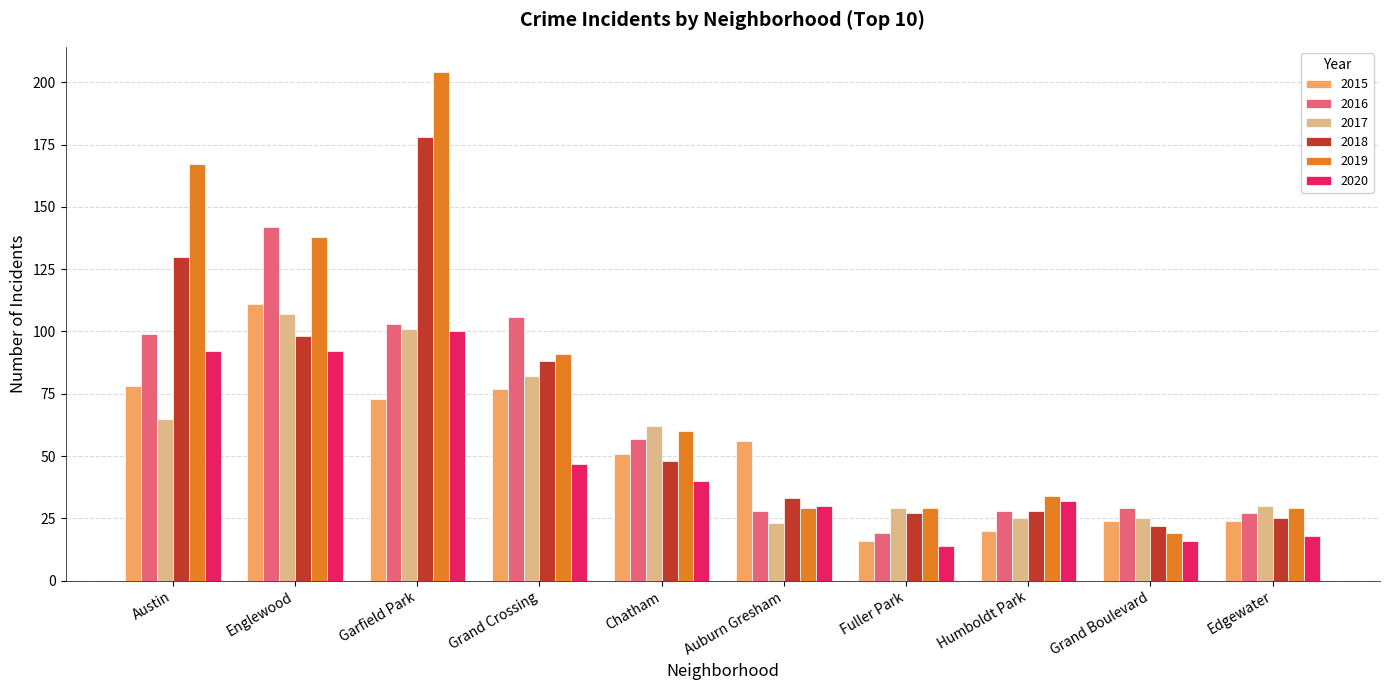

What are all the series names shown in the legend?

2015, 2016, 2017, 2018, 2019, 2020